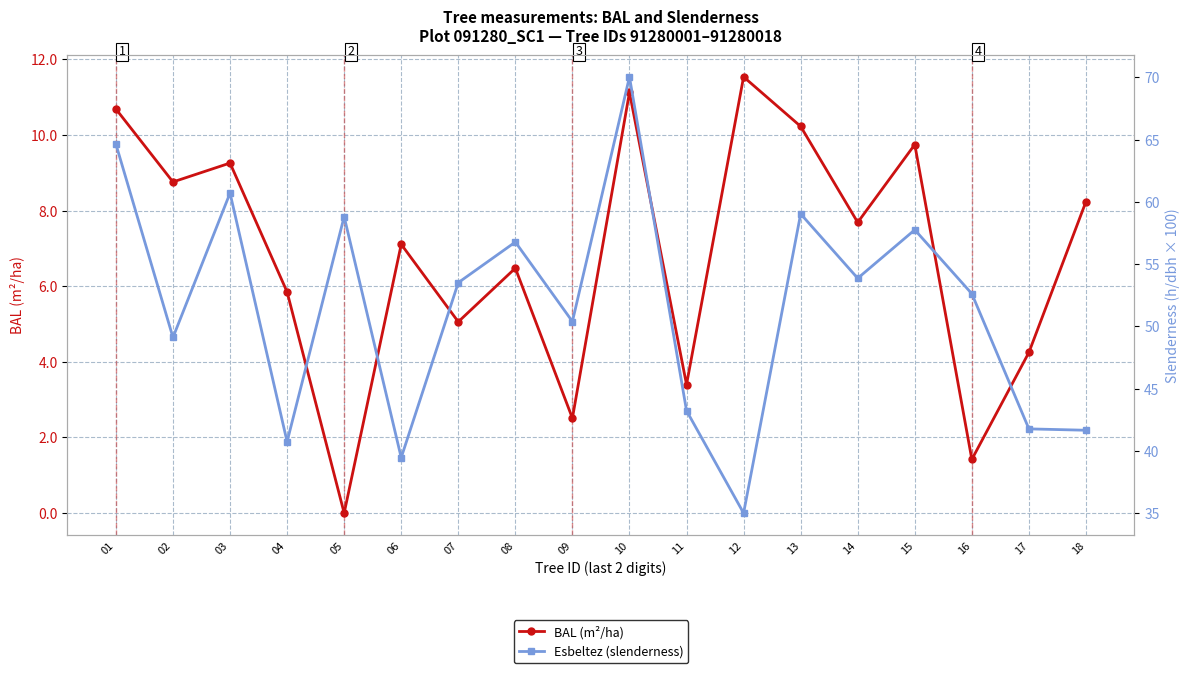

Reading right to left, what are all the values shown in this chart?

BAL (m²/ha): 18=8.2	17=4.2	16=1.4	15=9.8	14=7.7	13=10.2	12=11.5	11=3.4	10=11.1	09=2.5	08=6.5	07=5.1	06=7.1	05=0.0	04=5.8	03=9.3	02=8.8	01=10.7
Esbeltez (slenderness): 18=41.7	17=41.8	16=52.6	15=57.8	14=53.9	13=59.0	12=35.0	11=43.2	10=70.0	09=50.4	08=56.8	07=53.5	06=39.5	05=58.8	04=40.8	03=60.7	02=49.1	01=64.6